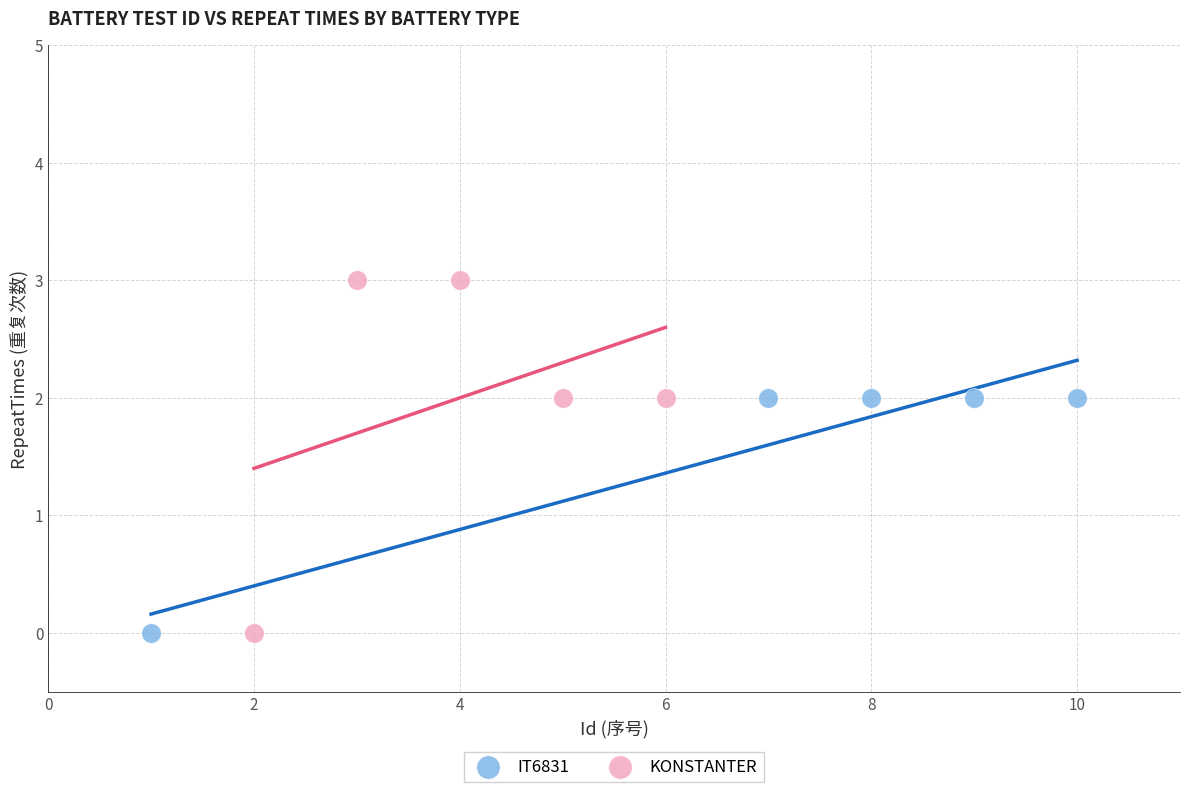

Which series reaches the maximum Y coordinate?

KONSTANTER